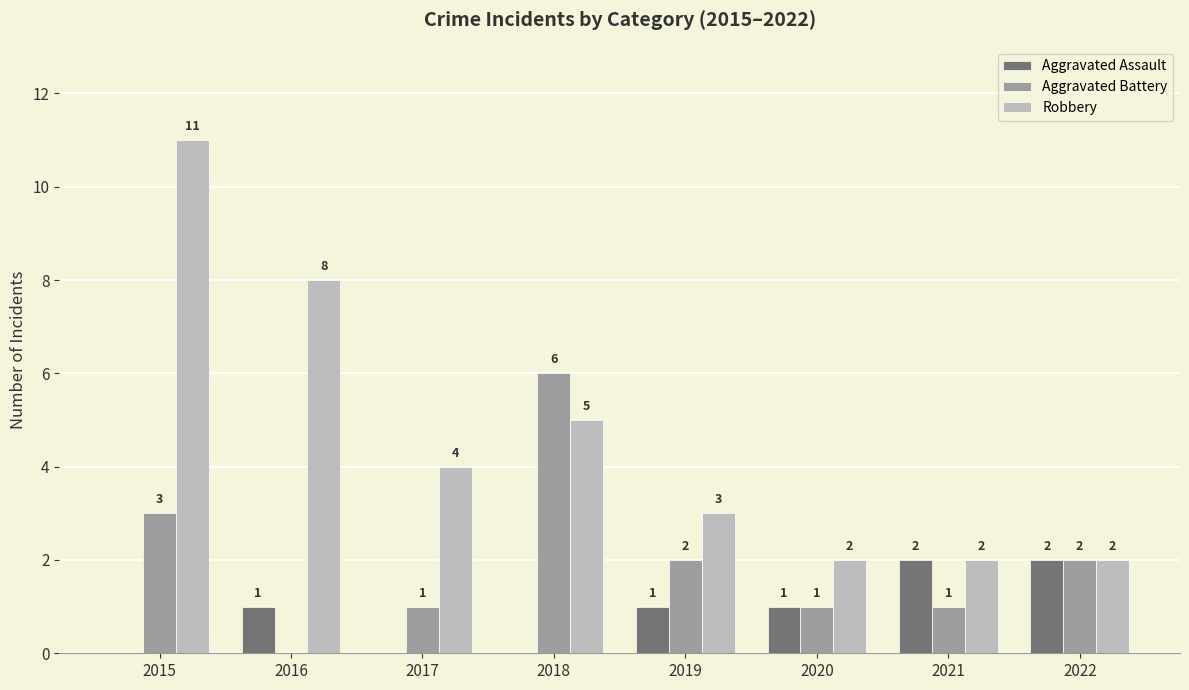

What is the sum of the Robbery values at 2021 and 2015?

13